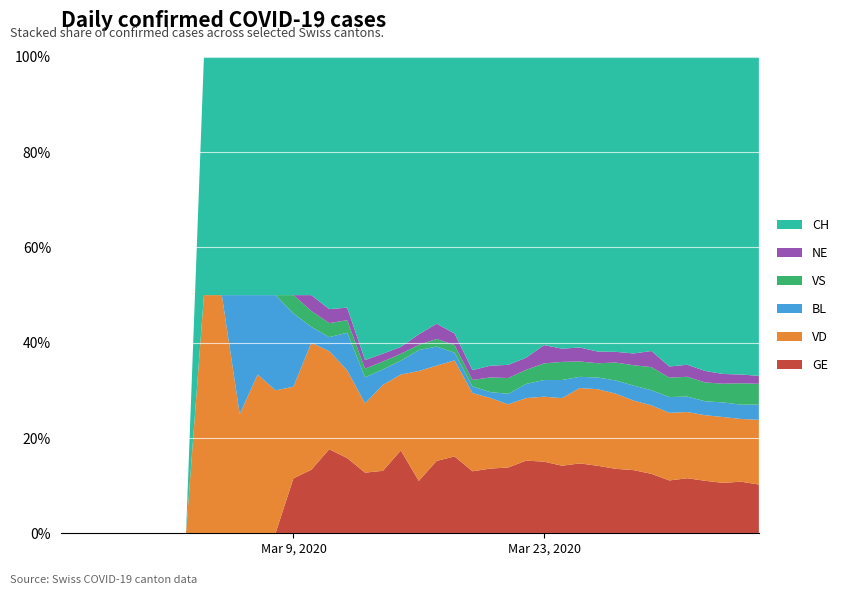

What is the maximum value for GE?

17.6